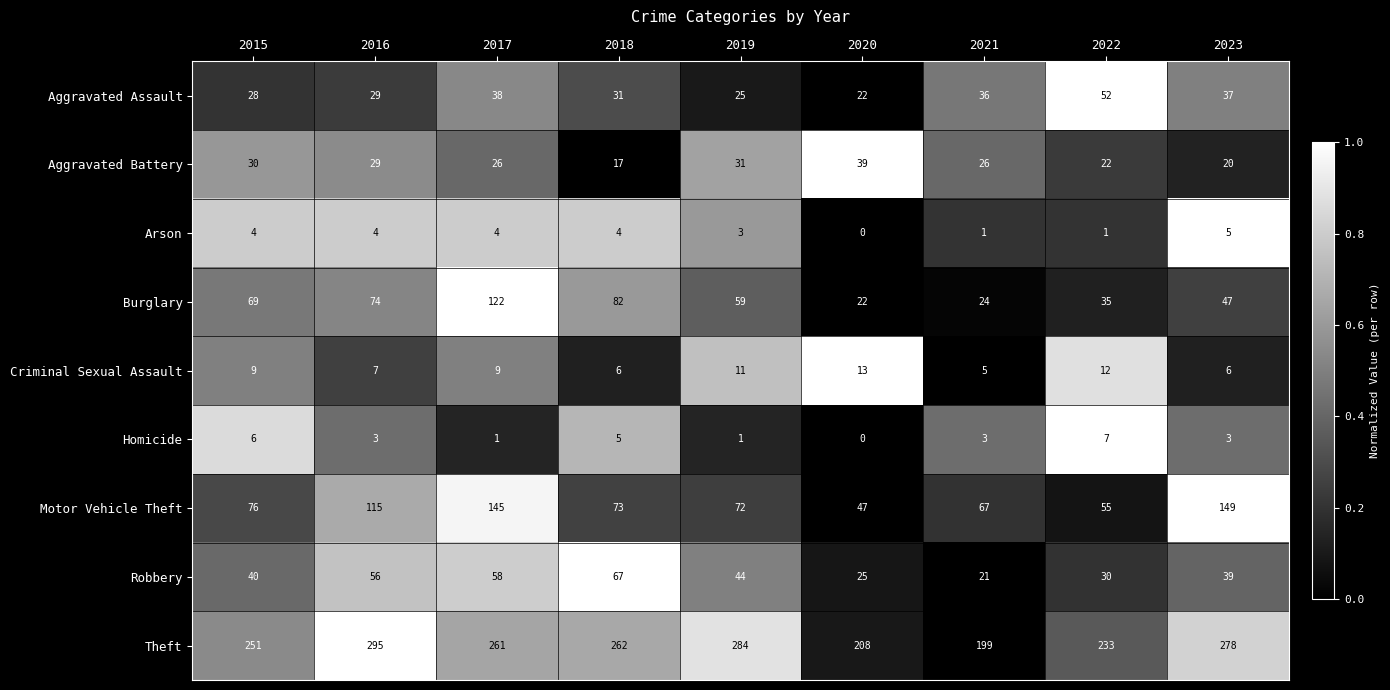

What is the difference between the second highest and second lowest values in the Robbery series?

33